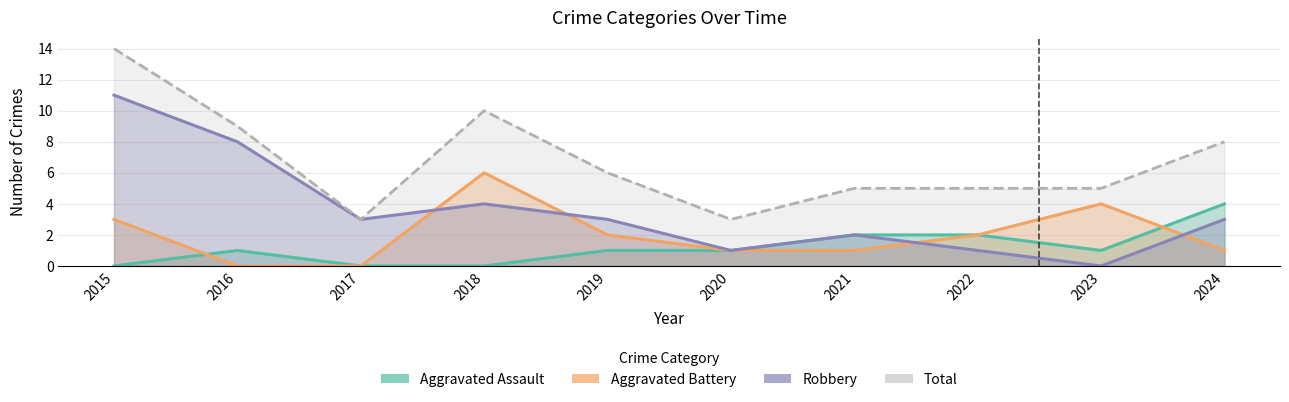

Which series has the largest range (max minus min)?

Robbery